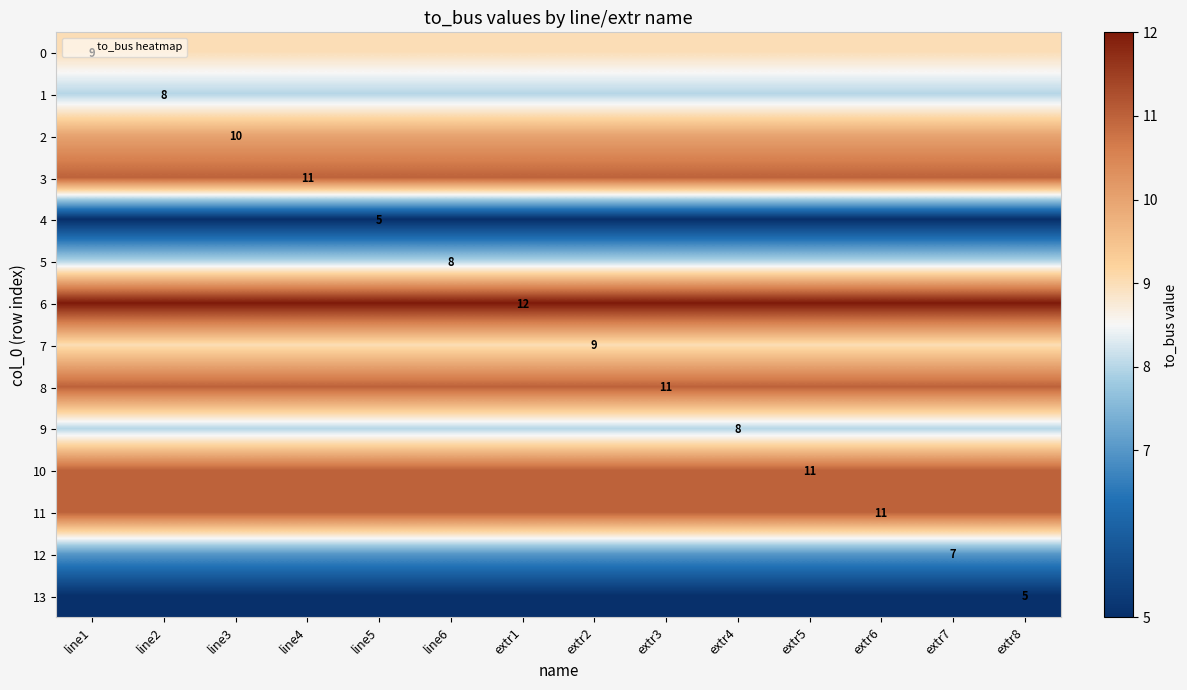

What is the maximum value for 3?

11